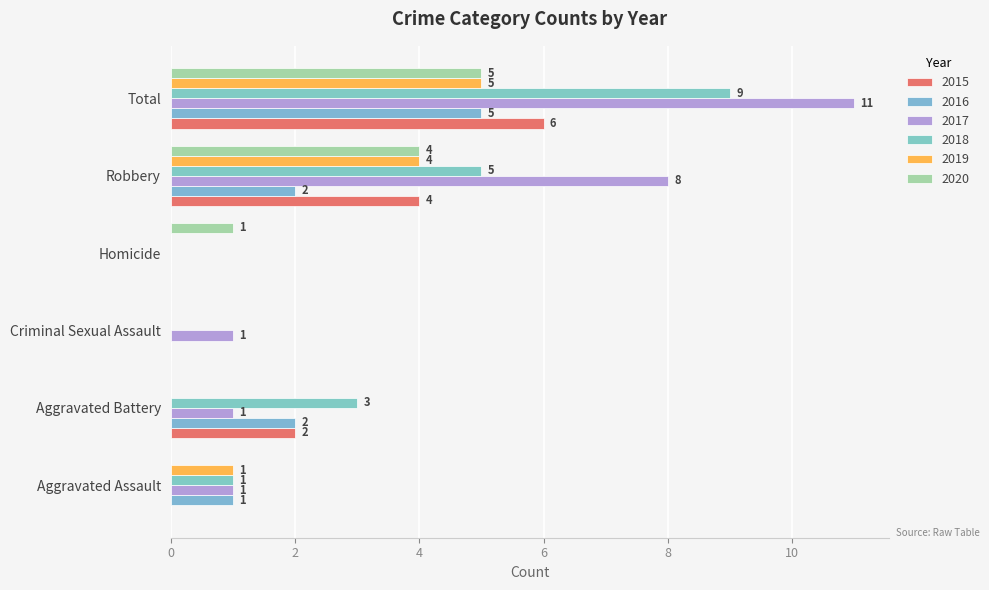

Reading left to right, what are all the values shown in this chart?

2015: 0	2	0	0	4	6
2016: 1	2	0	0	2	5
2017: 1	1	1	0	8	11
2018: 1	3	0	0	5	9
2019: 1	0	0	0	4	5
2020: 0	0	0	1	4	5